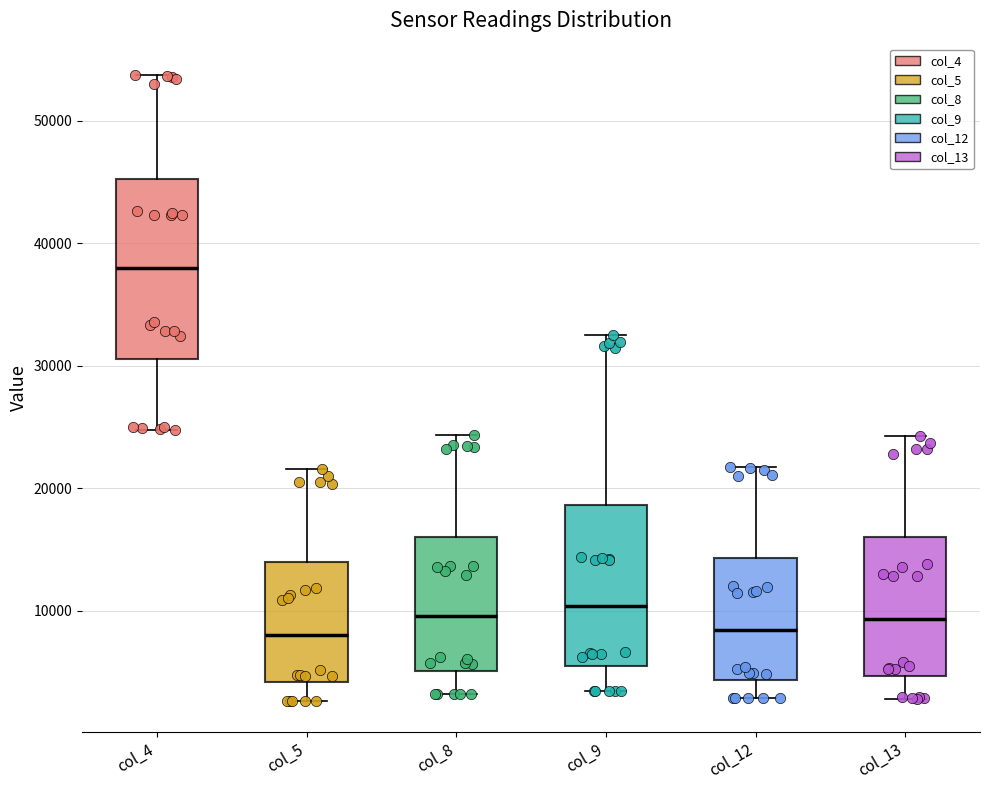

Which box is the tallest, from its lower edge to its upper edge?

col_4